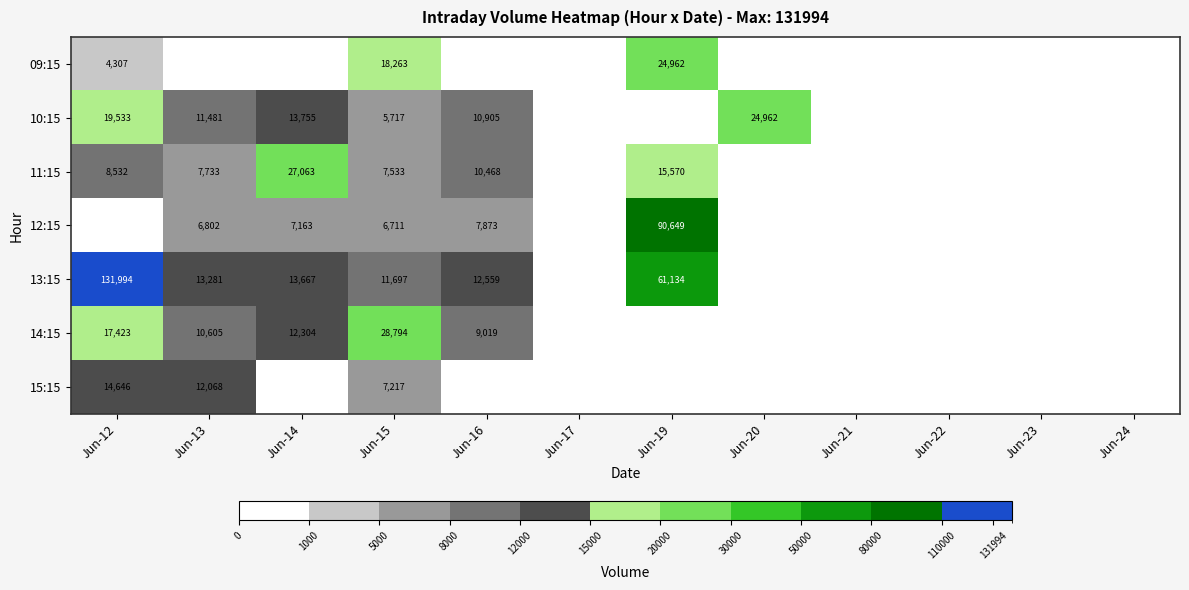

Is it true that 10:15 equals 5717 at Jun-15?

True